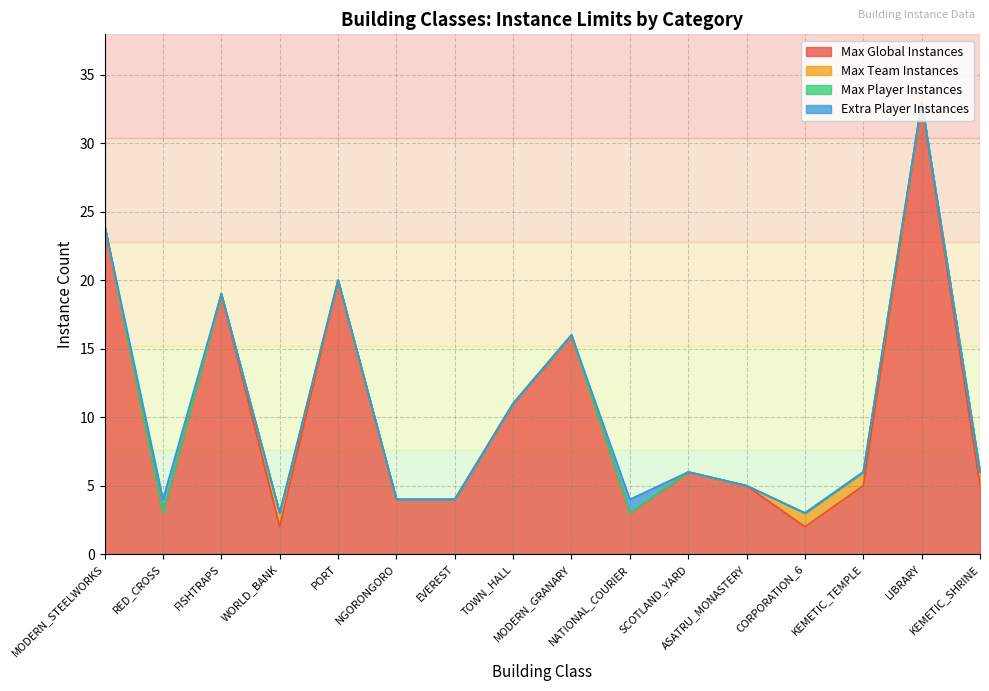

What is the maximum value for Max Team Instances?

1